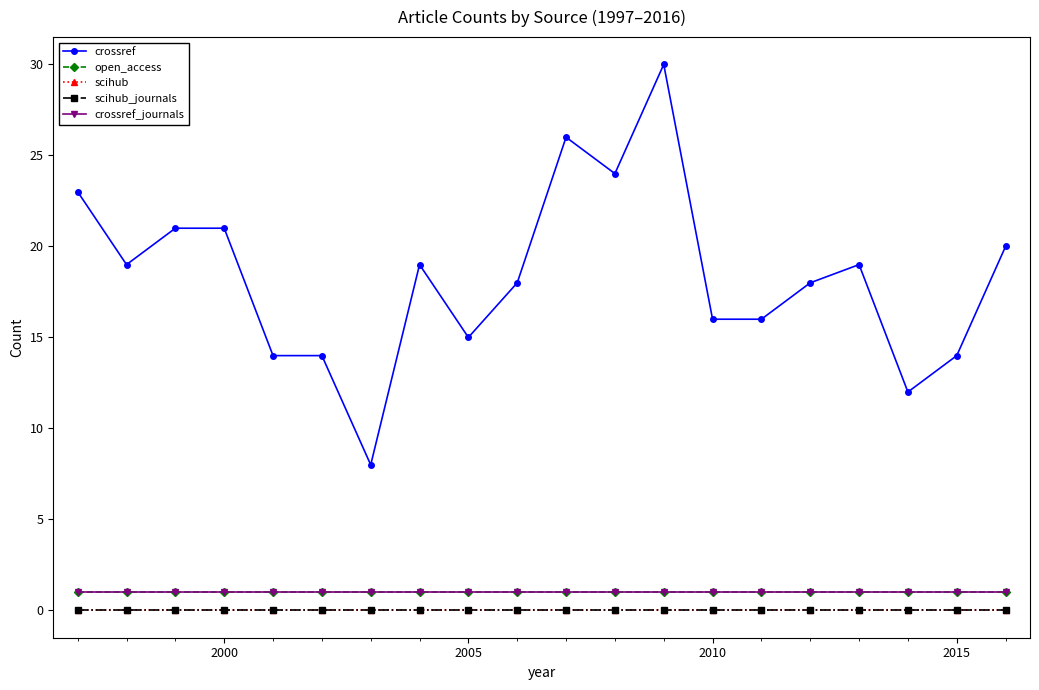

Is this an area chart (filled region under the line)?

No